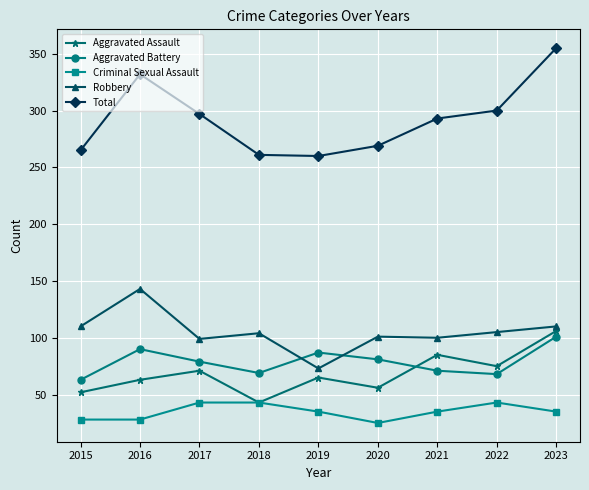

What is the minimum value shown in the chart?

25